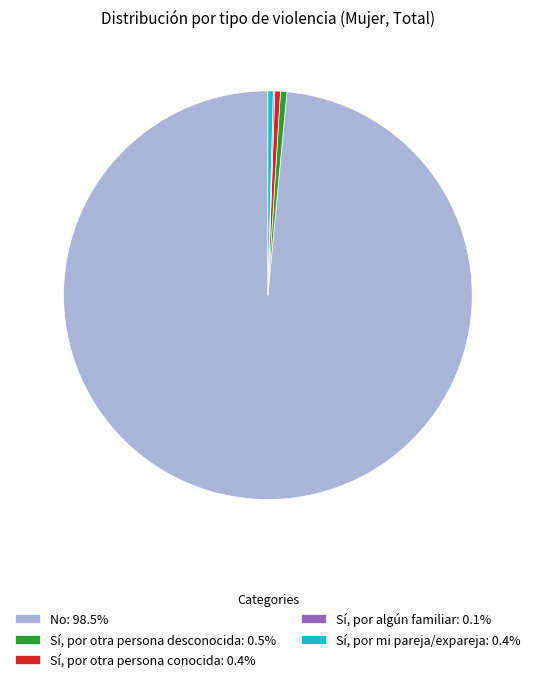

Approximately how many times larger is the value at Sí, por mi pareja/expareja: 0.4% compared to Sí, por otra persona conocida: 0.4%?

1.0